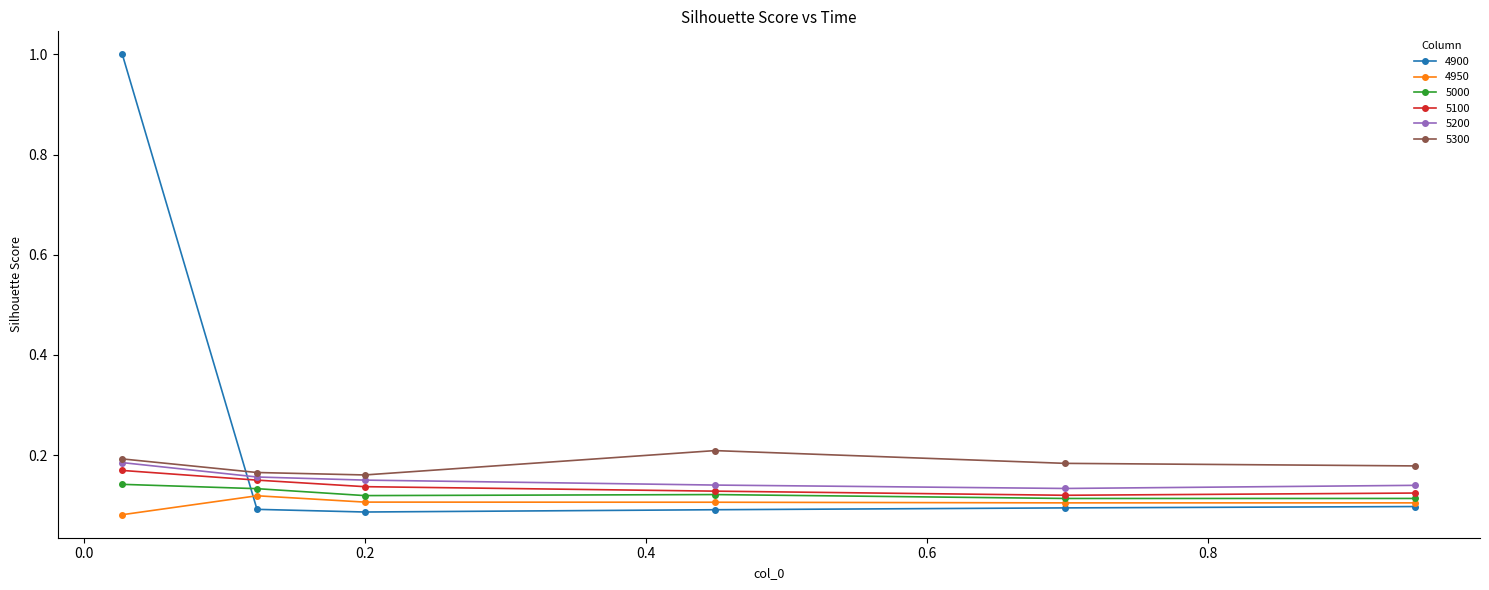

At how many categories does at least one series exceed 0?

6